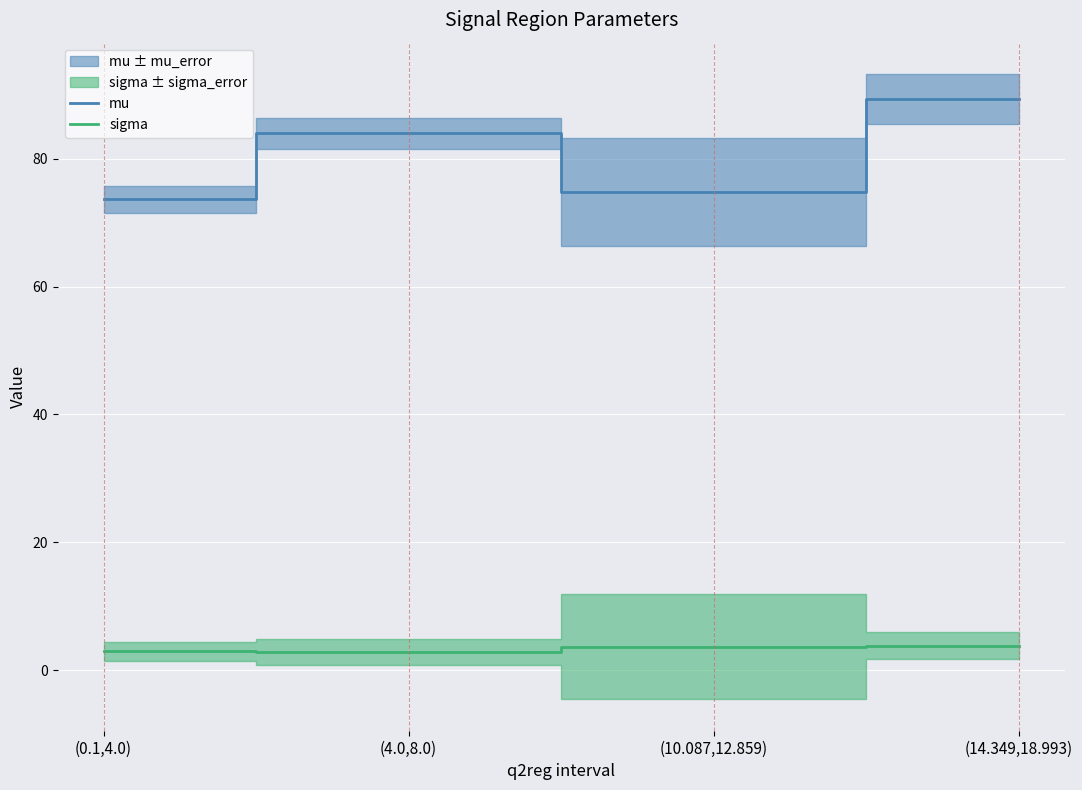

What is the average value of the sigma series?

3.3